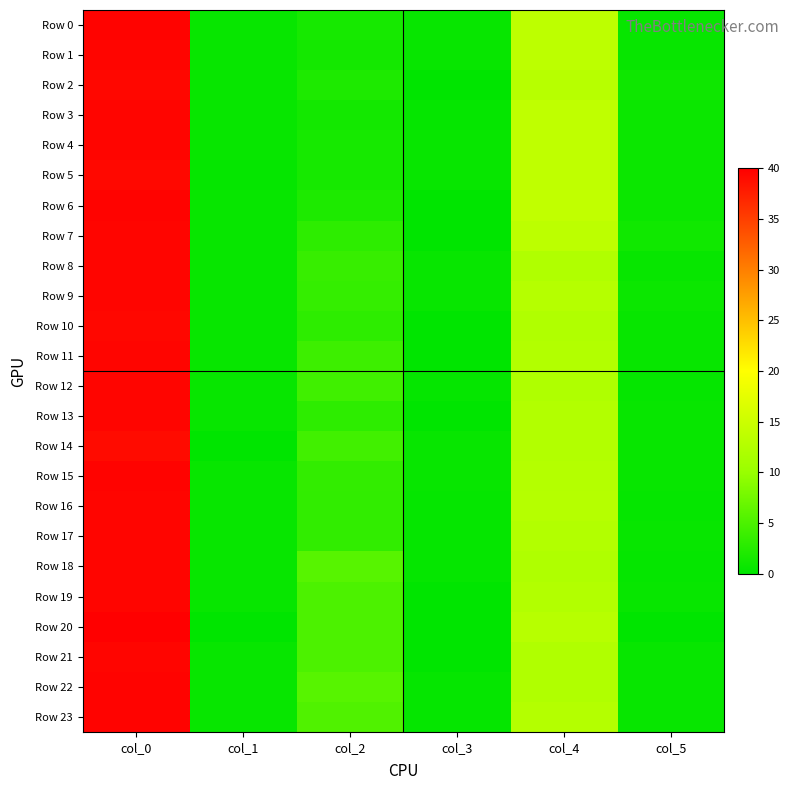

Reading right to left, extract all data points from this chart.

Row 0: col_5=0.5	col_4=13.7	col_3=0.5	col_2=1.5	col_1=0.5	col_0=39.7
Row 1: col_5=0.5	col_4=13.5	col_3=0.5	col_2=1.3	col_1=0.5	col_0=39.5
Row 2: col_5=1.0	col_4=13.0	col_3=0.0	col_2=2.0	col_1=0.5	col_0=39.3
Row 3: col_5=0.8	col_4=13.8	col_3=0.4	col_2=1.2	col_1=0.5	col_0=39.5
Row 4: col_5=0.8	col_4=13.8	col_3=0.5	col_2=1.5	col_1=0.5	col_0=39.5
Row 5: col_5=0.8	col_4=13.8	col_3=0.5	col_2=1.5	col_1=0.4	col_0=39.2
Row 6: col_5=0.8	col_4=14.0	col_3=0.0	col_2=2.0	col_1=0.5	col_0=39.7
Row 7: col_5=1.1	col_4=13.5	col_3=0.0	col_2=3.0	col_1=0.5	col_0=39.5
Row 8: col_5=0.5	col_4=12.3	col_3=0.5	col_2=3.7	col_1=0.5	col_0=39.5
Row 9: col_5=0.8	col_4=12.8	col_3=0.5	col_2=3.5	col_1=0.5	col_0=39.5
Row 10: col_5=0.5	col_4=12.3	col_3=0.0	col_2=3.0	col_1=0.5	col_0=39.3
Row 11: col_5=0.5	col_4=12.5	col_3=0.0	col_2=4.0	col_1=0.5	col_0=39.5
Row 12: col_5=0.4	col_4=12.2	col_3=0.4	col_2=4.2	col_1=0.5	col_0=39.5
Row 13: col_5=0.5	col_4=12.5	col_3=0.0	col_2=3.0	col_1=0.5	col_0=39.5
Row 14: col_5=0.5	col_4=12.5	col_3=0.5	col_2=4.3	col_1=0.0	col_0=39.0
Row 15: col_5=0.5	col_4=12.7	col_3=0.5	col_2=3.3	col_1=0.5	col_0=39.7
Row 16: col_5=0.4	col_4=12.8	col_3=0.4	col_2=3.2	col_1=0.5	col_0=39.5
Row 17: col_5=0.5	col_4=12.5	col_3=0.4	col_2=3.2	col_1=0.5	col_0=39.5
Row 18: col_5=0.4	col_4=12.2	col_3=0.4	col_2=5.8	col_1=0.5	col_0=39.5
Row 19: col_5=0.5	col_4=12.5	col_3=0.0	col_2=5.0	col_1=0.5	col_0=39.5
Row 20: col_5=0.0	col_4=13.0	col_3=0.0	col_2=5.0	col_1=0.0	col_0=40.0
Row 21: col_5=0.5	col_4=12.3	col_3=0.0	col_2=5.0	col_1=0.5	col_0=39.5
Row 22: col_5=0.5	col_4=12.3	col_3=0.4	col_2=5.8	col_1=0.5	col_0=39.7
Row 23: col_5=0.5	col_4=12.7	col_3=0.4	col_2=5.2	col_1=0.5	col_0=39.7